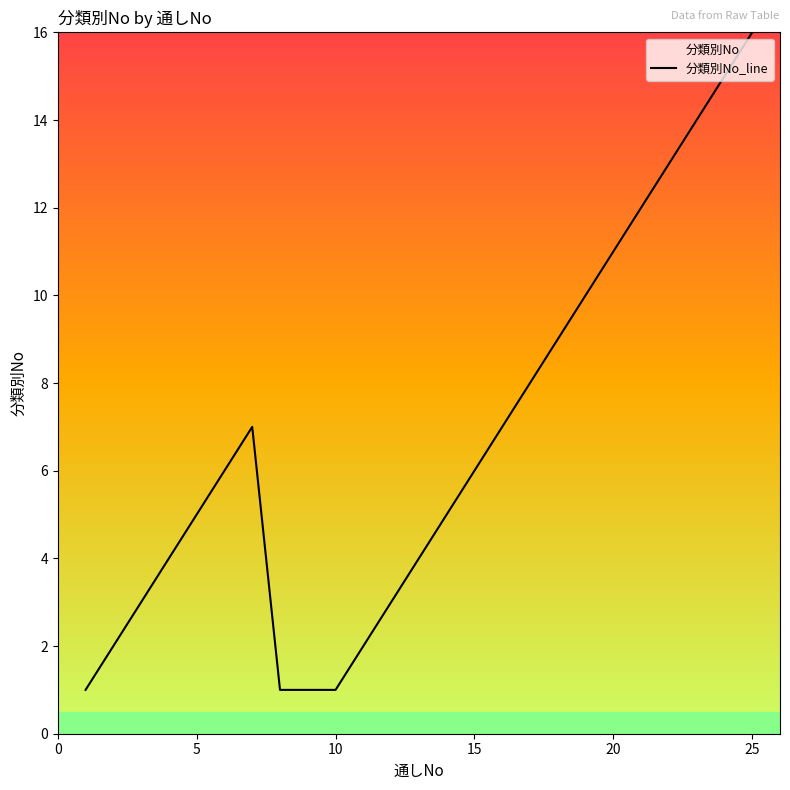

How many categories are shown in the chart?

25